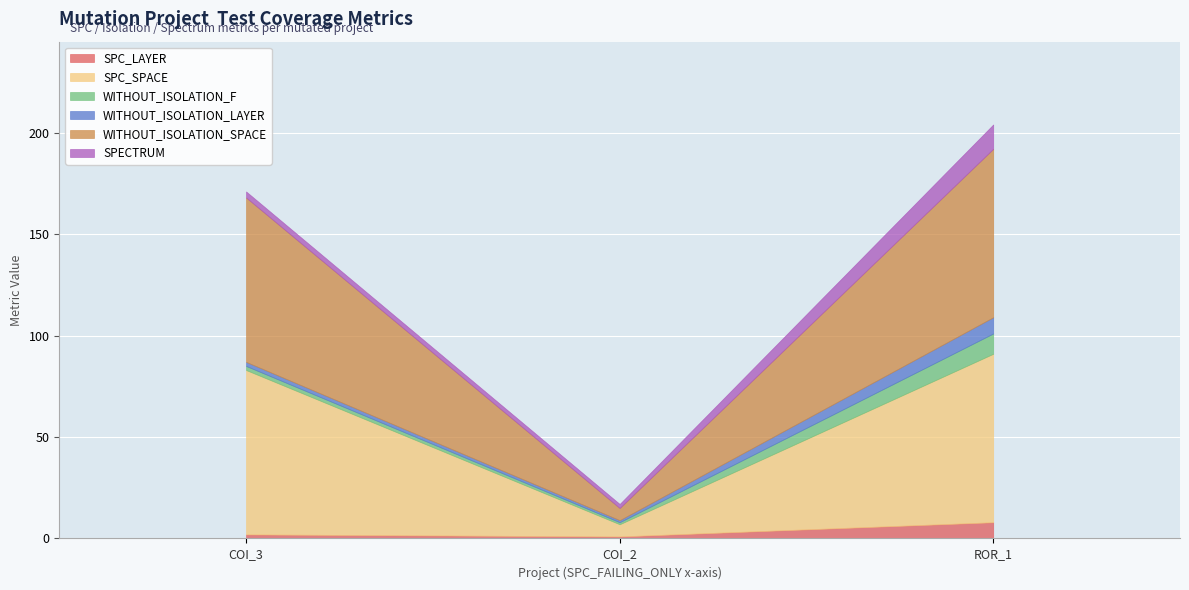

What is the total value across all series at AutoResponder.EmailSystem.Client.COI_2?

17